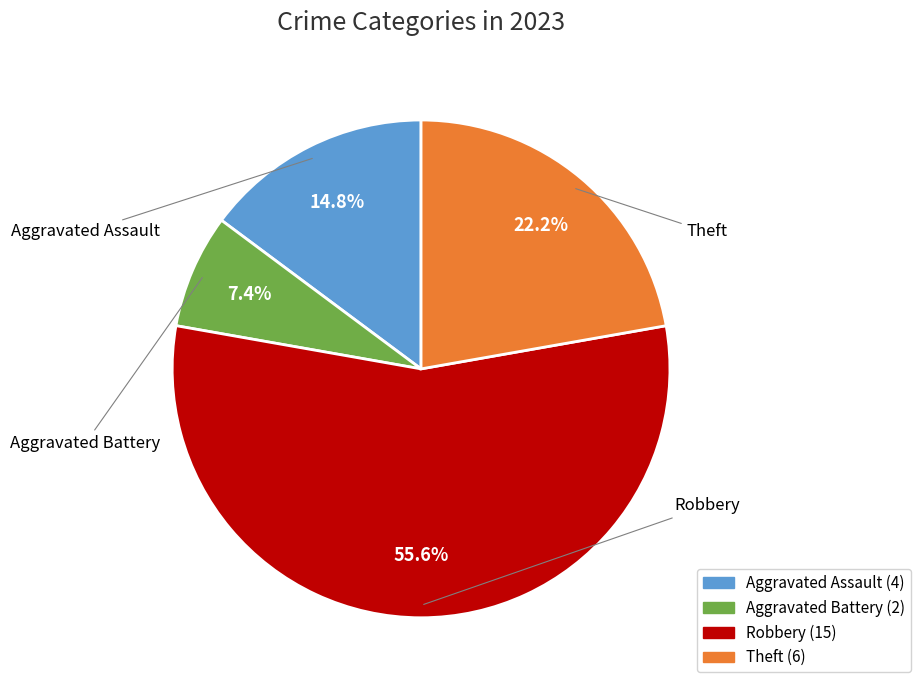

To the nearest percent, what is the difference between the largest and smallest slice percentages?

48%